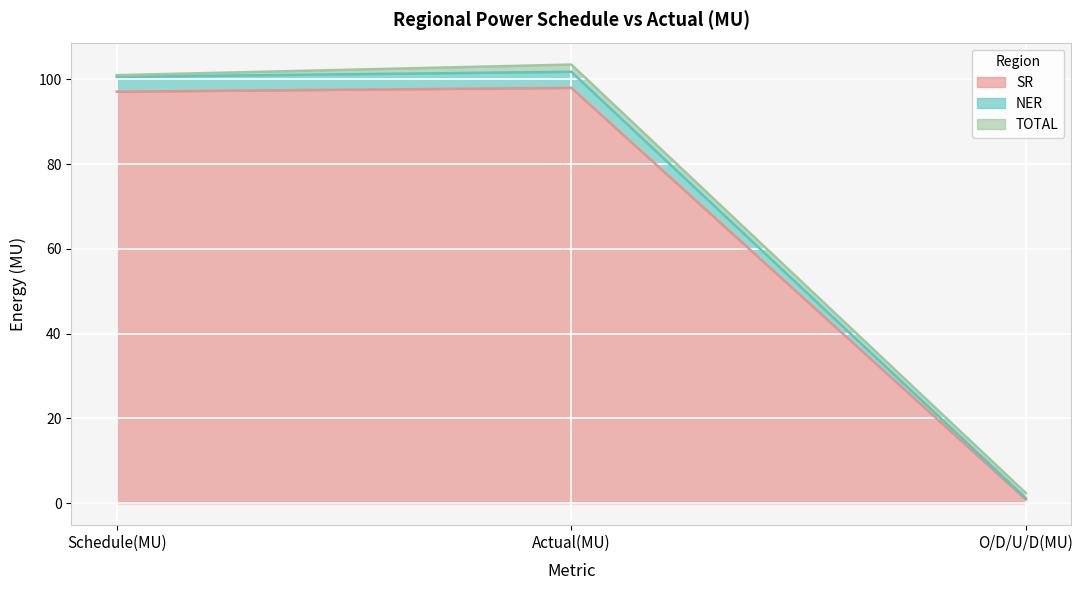

At which label does SR reach its minimum?

O/D/U/D(MU)